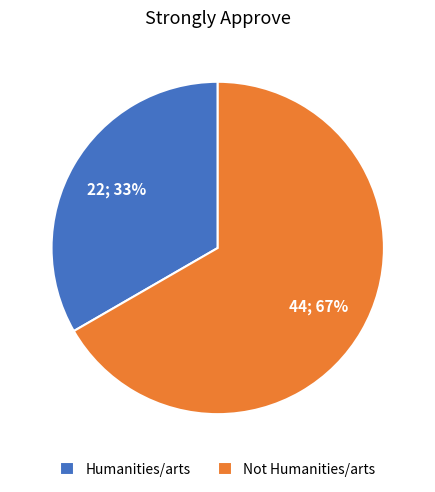

Does any single category account for the majority?

Yes